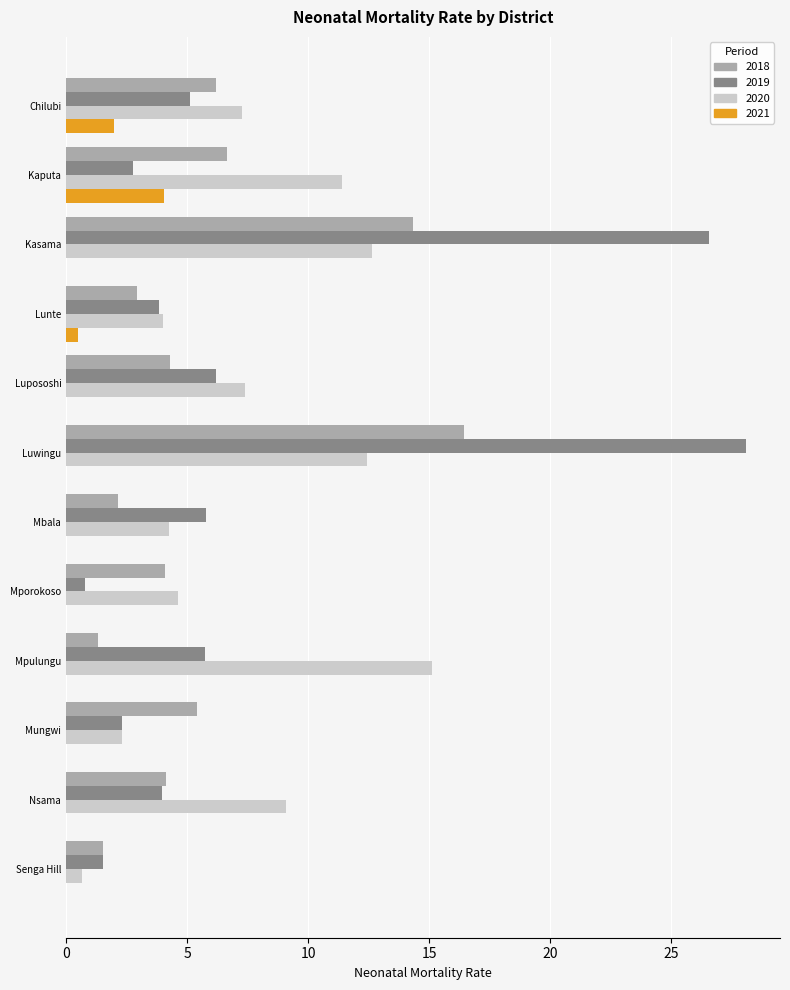

What is the average value of the 2018 series?

5.8